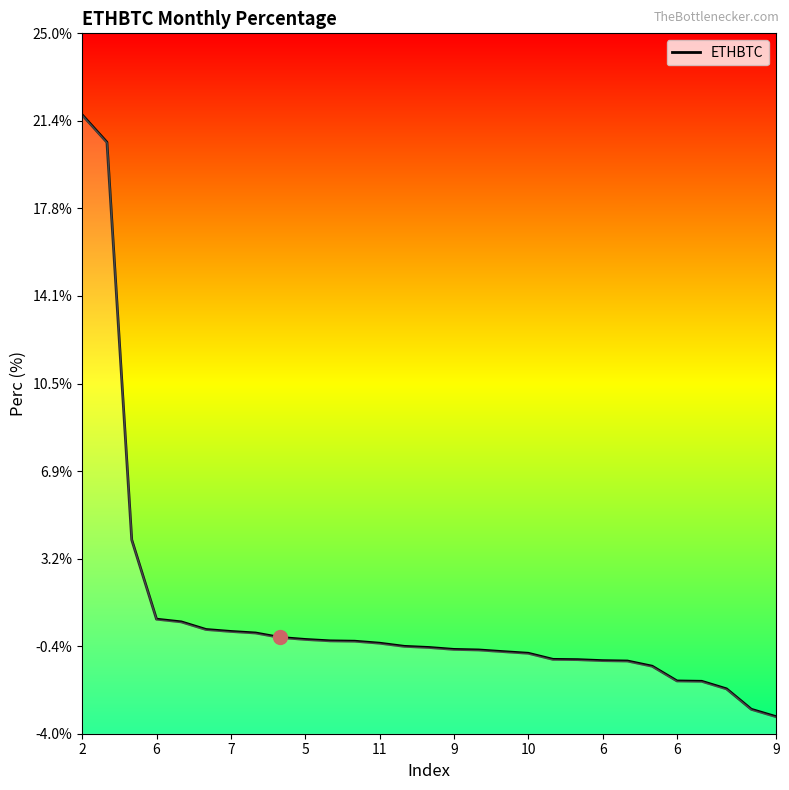

What is the value of the 14th point from the left?

-0.4